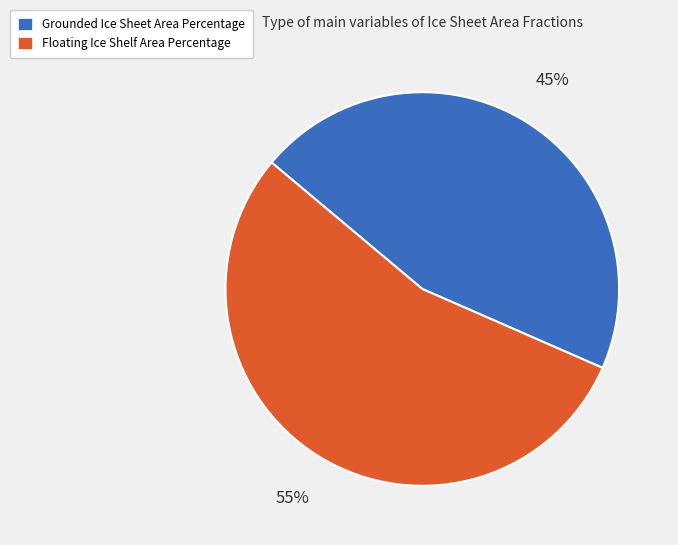

Which slice is the smallest?

Grounded Ice Sheet Area Percentage